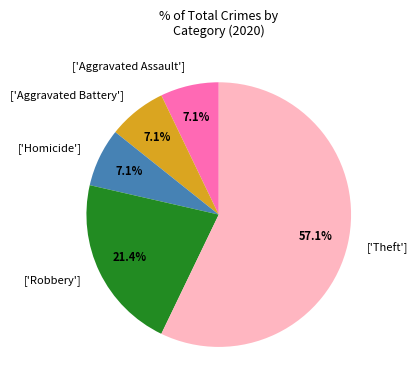

What is the largest slice in the pie chart?

['Theft']